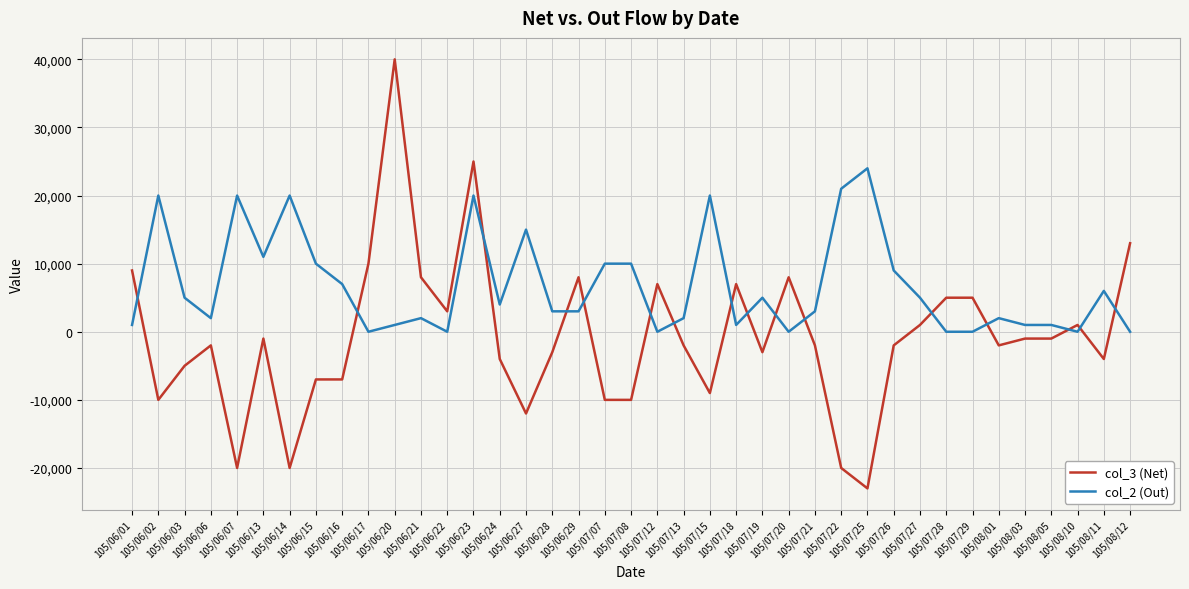

Which category has the highest value across all series?

105/06/20